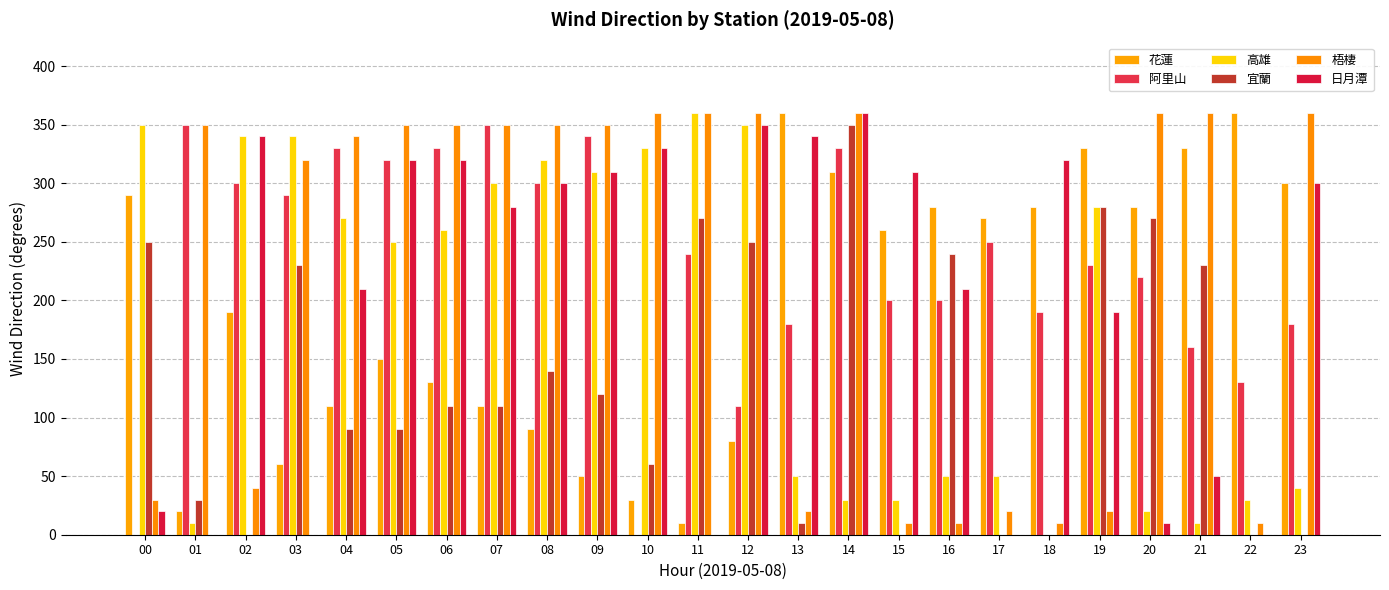

What is the lowest value of the 日月潭 series?

10.0